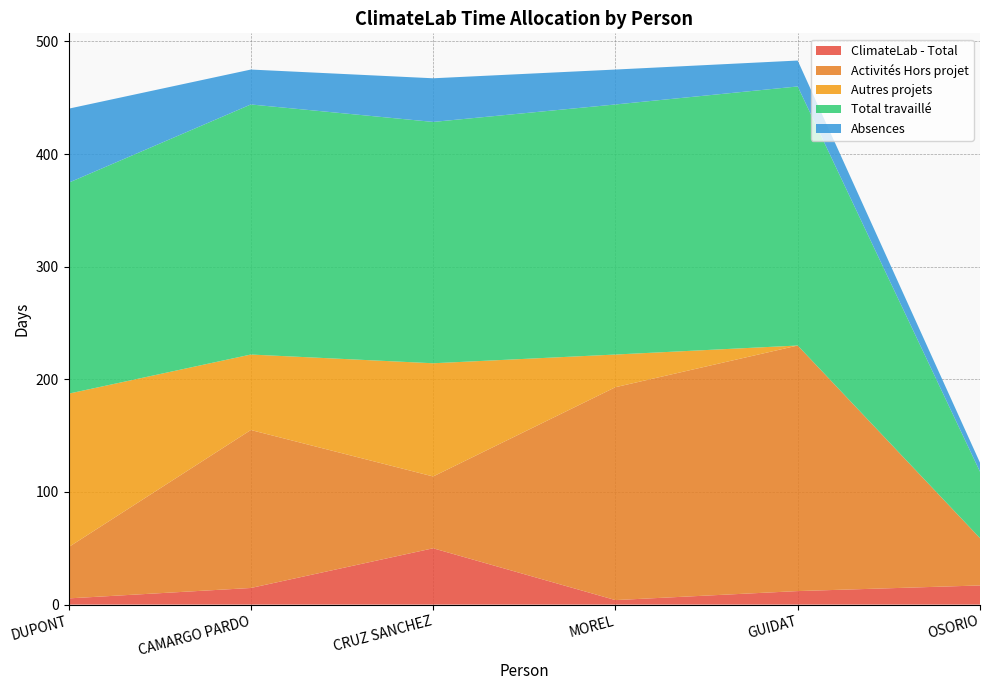

How many interior local valleys does the ClimateLab - Total series have?

1